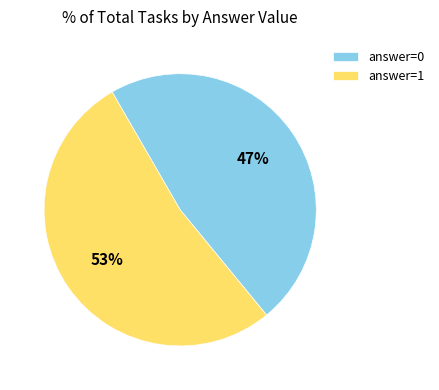

To the nearest percent, what is the combined percentage of answer=0 and answer=1?

100%